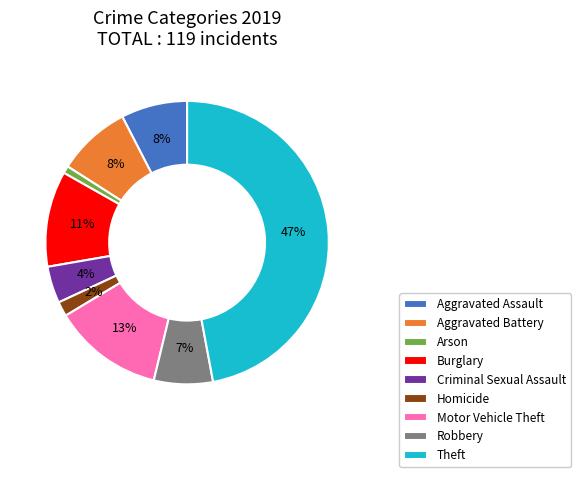

Count the number of slices in the pie.

9